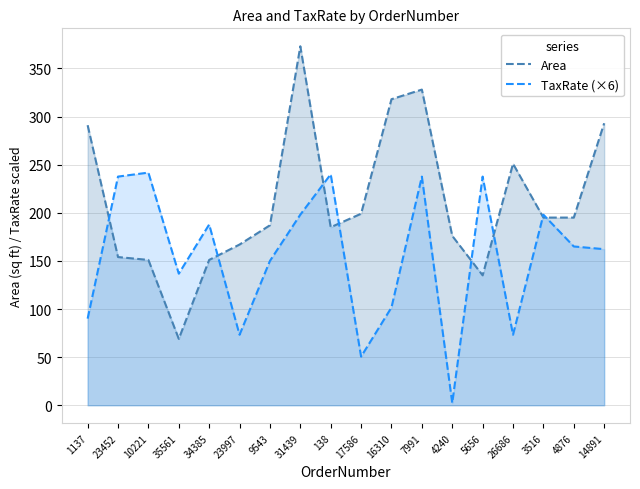

What is the value of the Area point at the 18th from the left?

293.0